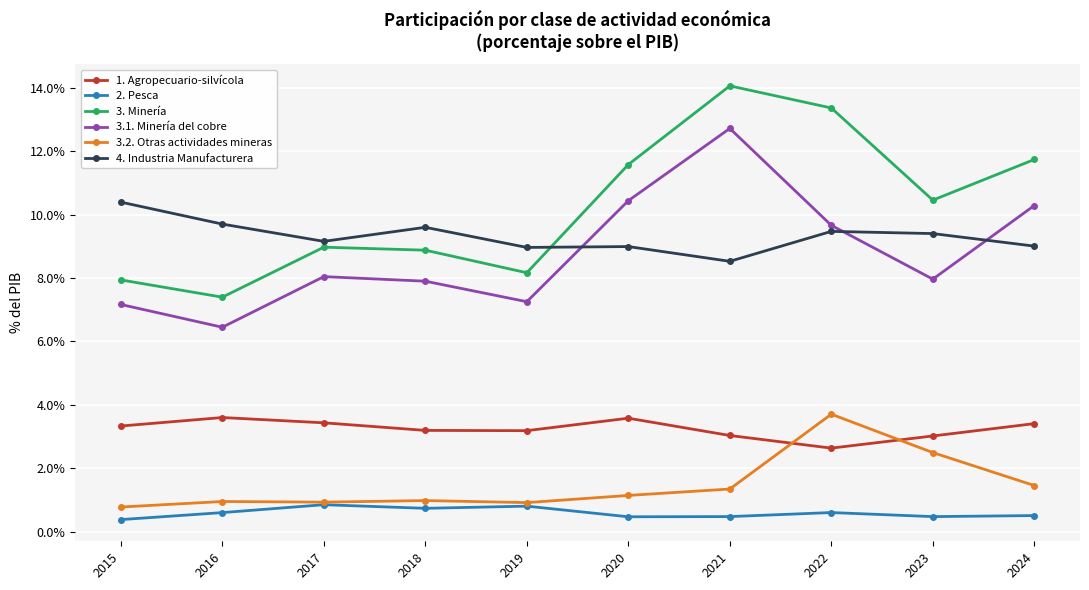

True or false: 3.1. Minería del cobre has a value of 2.9 at 2021.

False